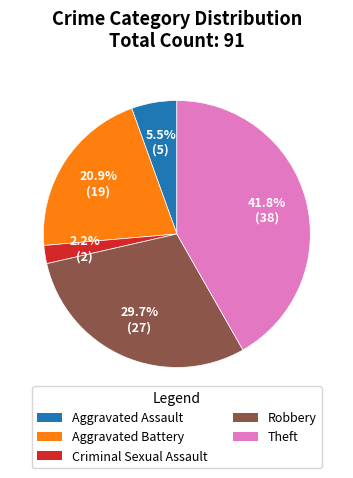

Which category has the smallest portion of the pie?

Criminal Sexual Assault